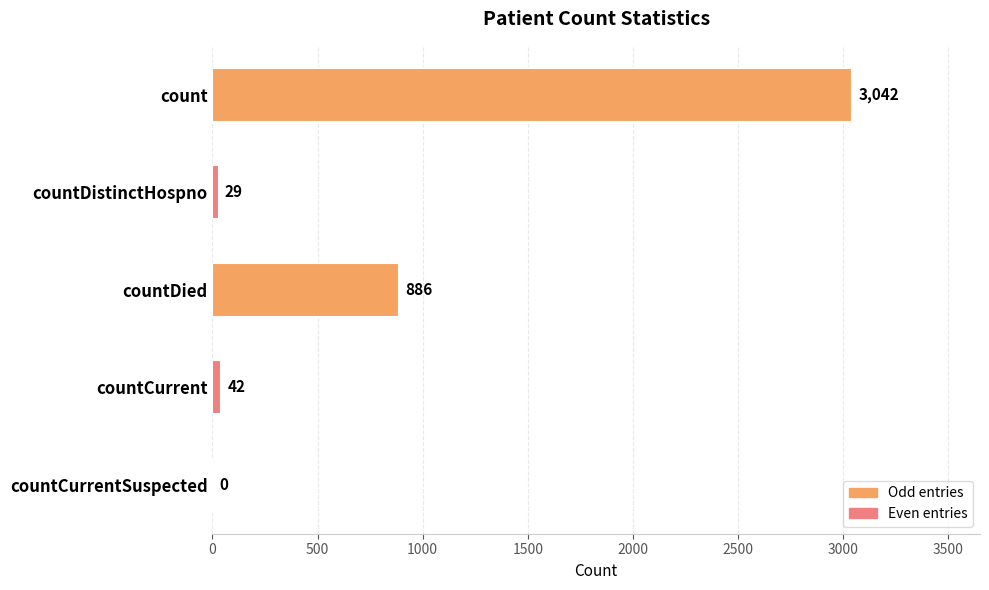

Reading top to bottom, list all the values displayed in this chart.

count=3042	countDistinctHospno=29	countDied=886	countCurrent=42	countCurrentSuspected=0